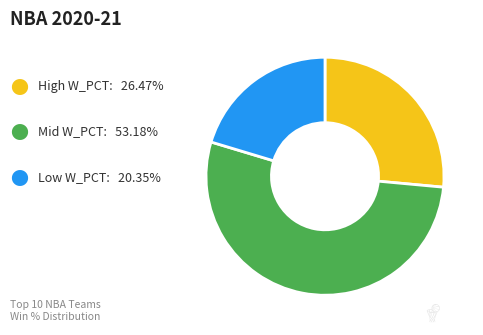

Is there any slice that represents more than half of the pie?

Yes